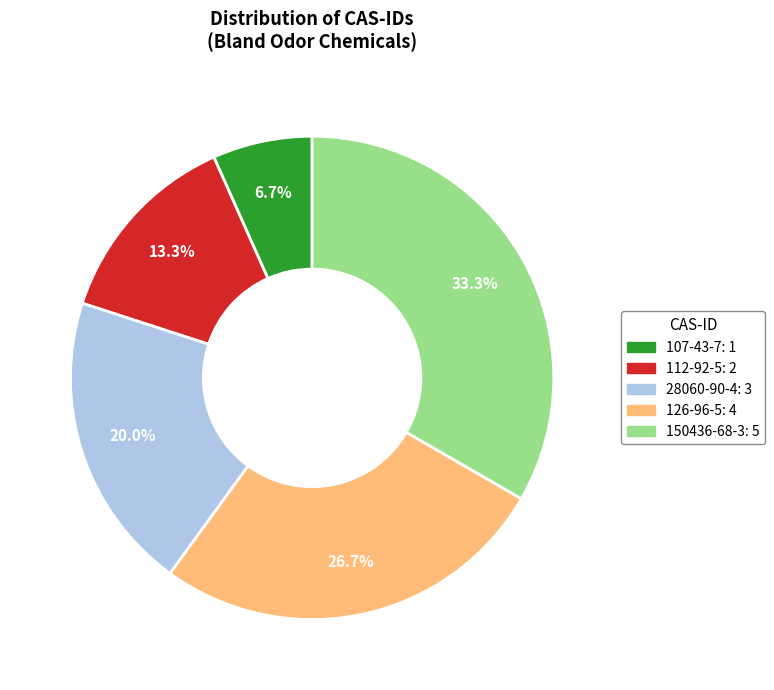

Which slice is the largest?

150436-68-3